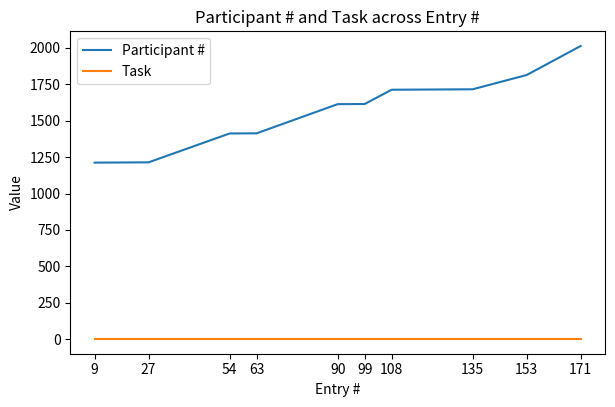

At how many categories does at least one series exceed 1086?

10